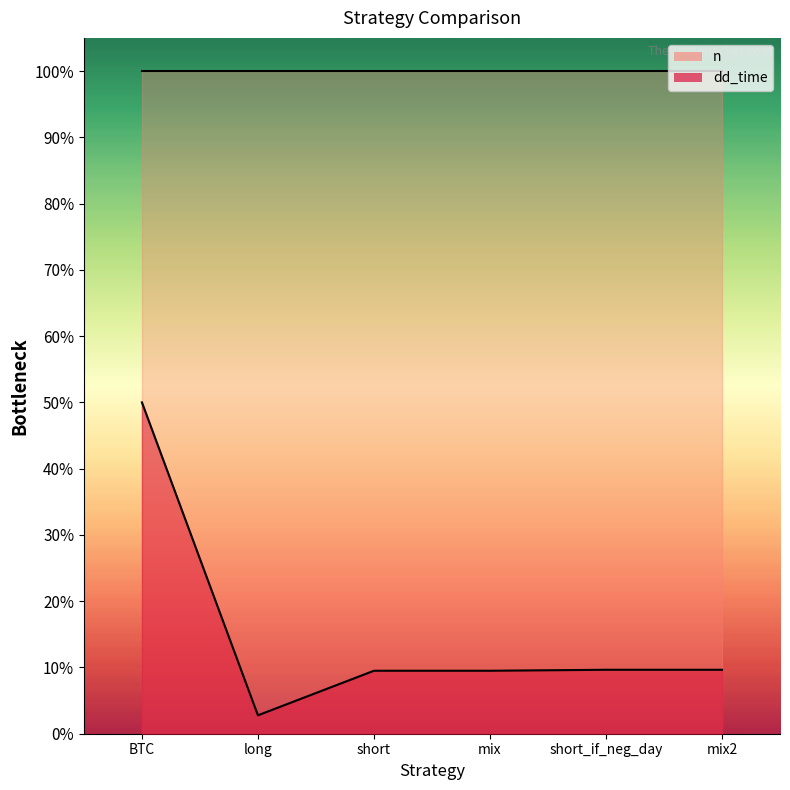

Approximately how many times larger is the value at mix compared to mix2?

1.0